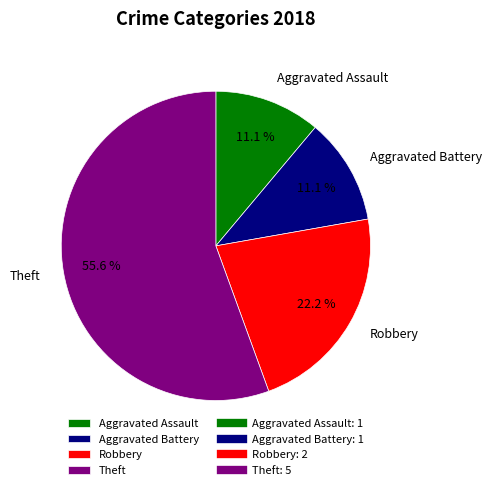

Is it true that Aggravated Assault is 20% of the pie?

False